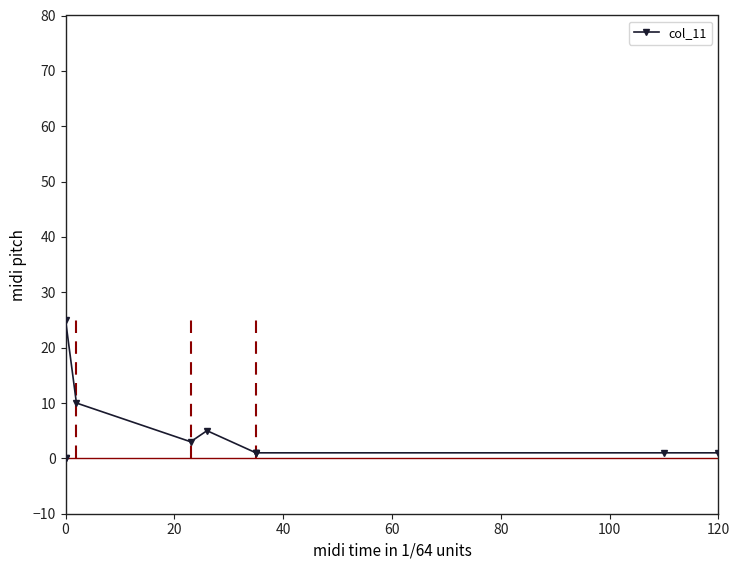

How many values are below 1?

2